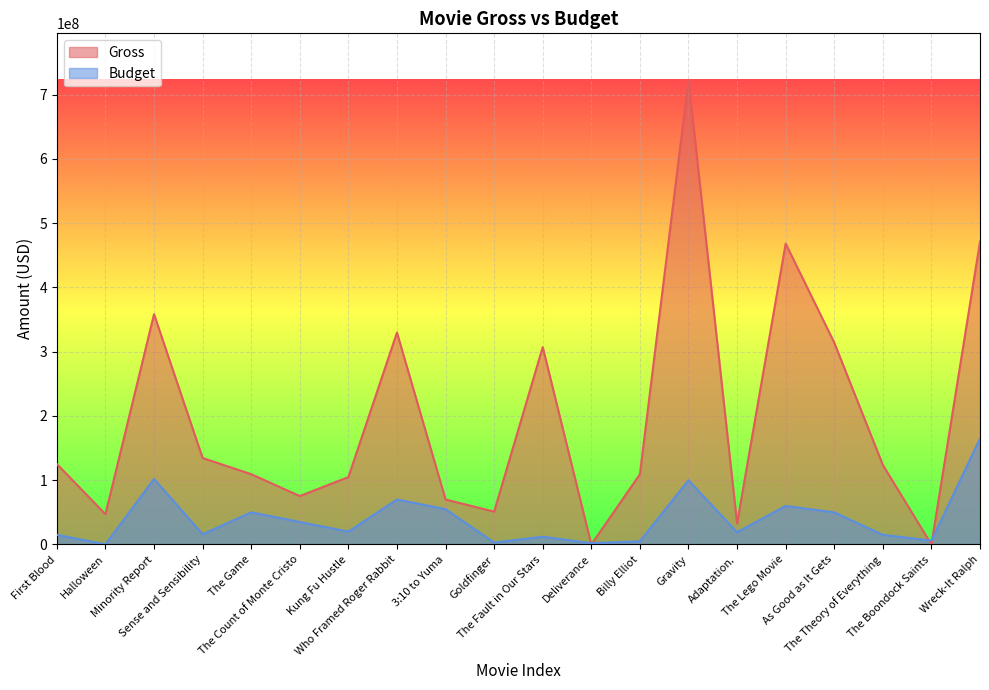

What position from the right is First Blood?

20